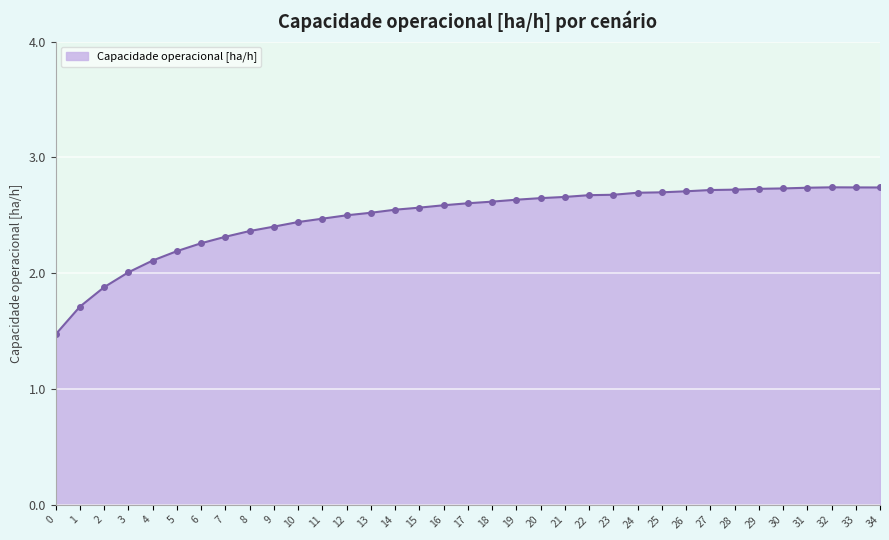

What is the difference between the maximum and second lowest values?

1.0